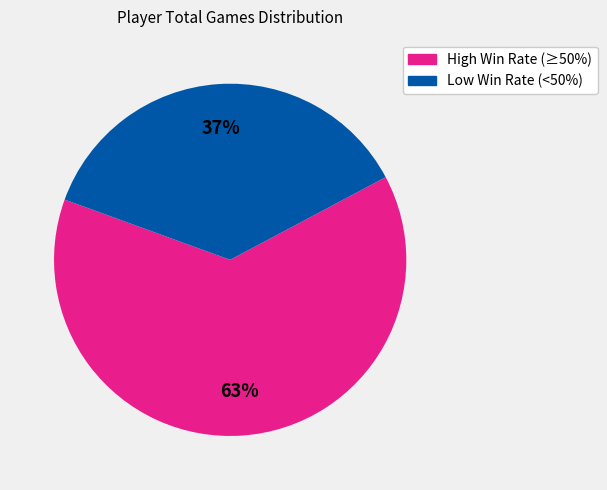

Does any single category account for the majority?

Yes